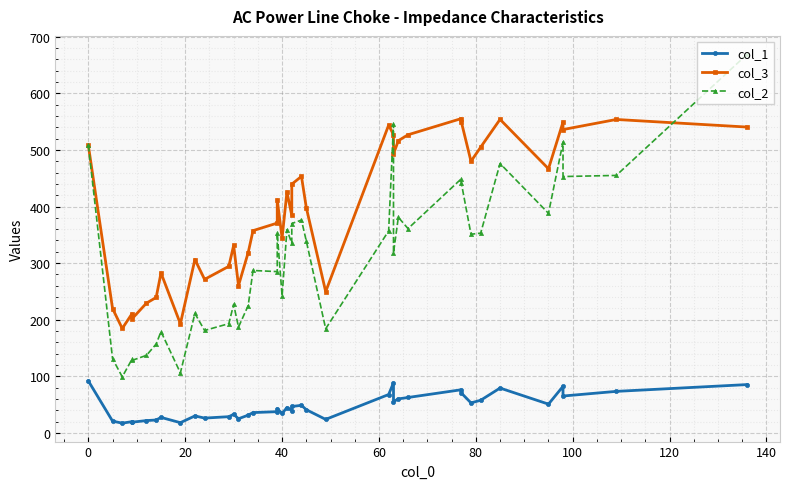

List the series in order of their overall mean, highest first.

col_3, col_2, col_1